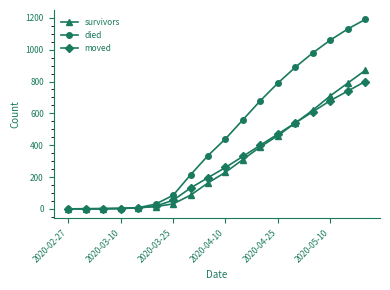

List the series in order of their peak value, lowest first.

moved, survivors, died